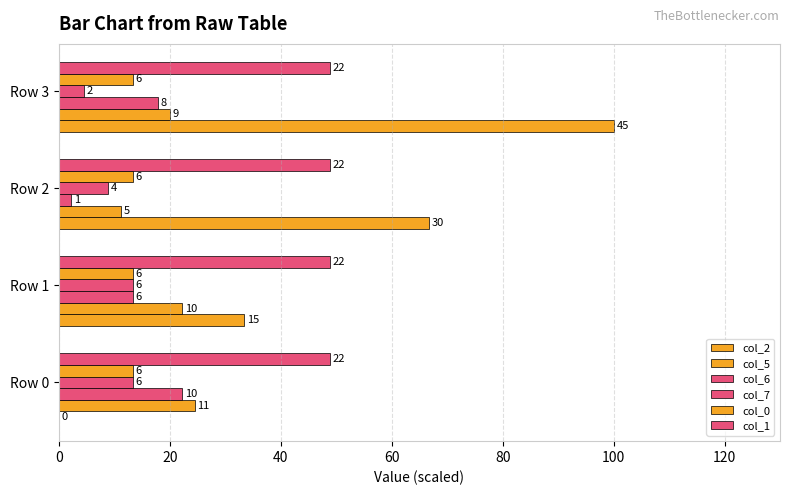

What is the greatest value displayed?

100.0